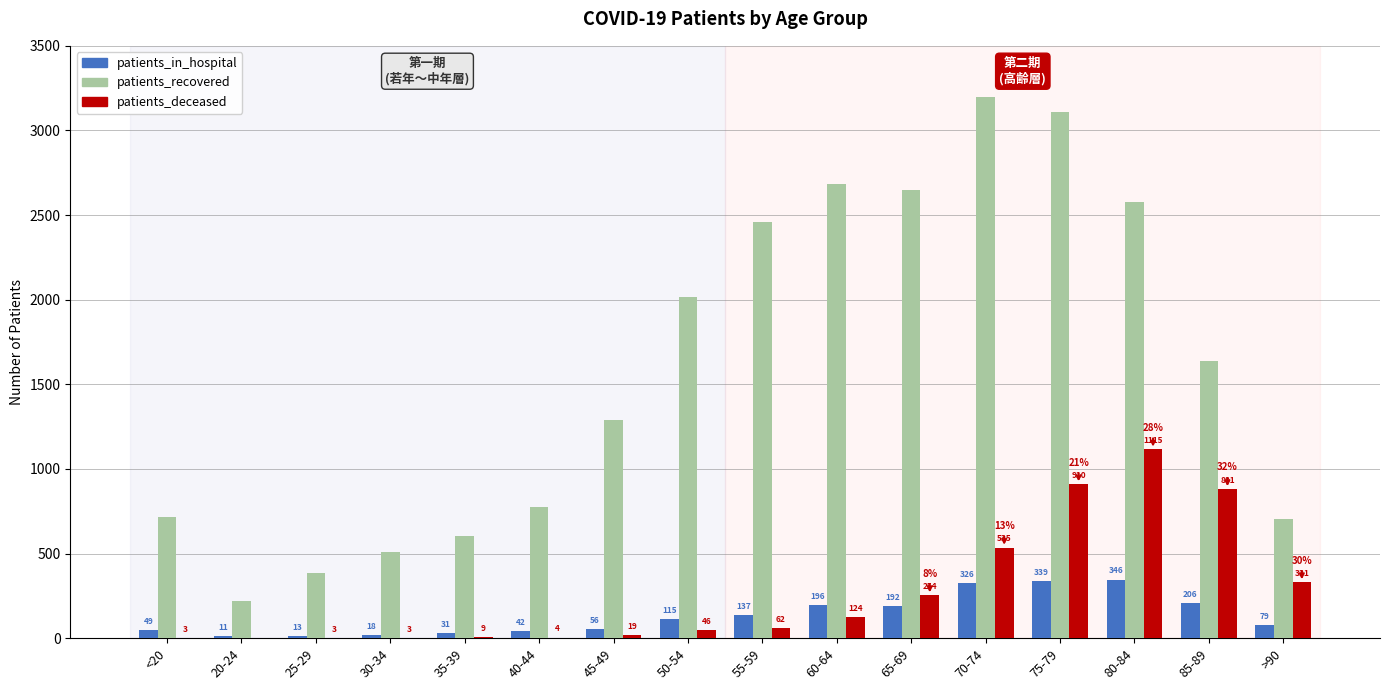

Which series has the largest total across all categories?

patients_recovered